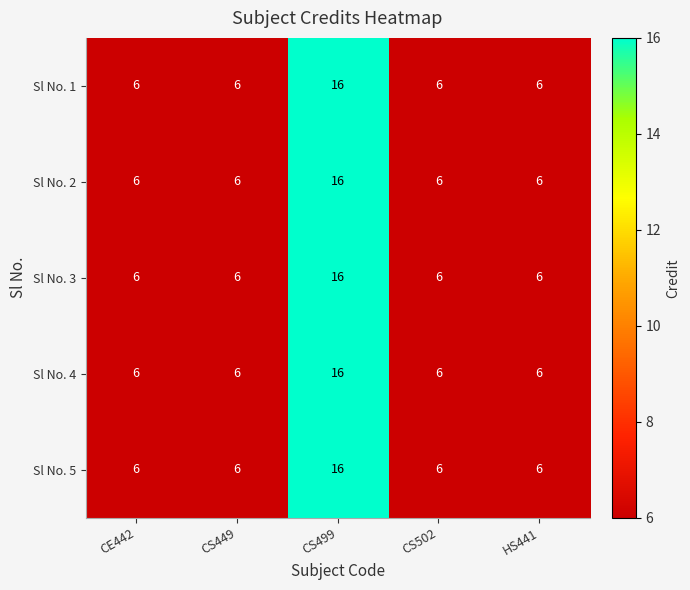

Is it true that Sl No. 2 equals 16 at CS499?

True